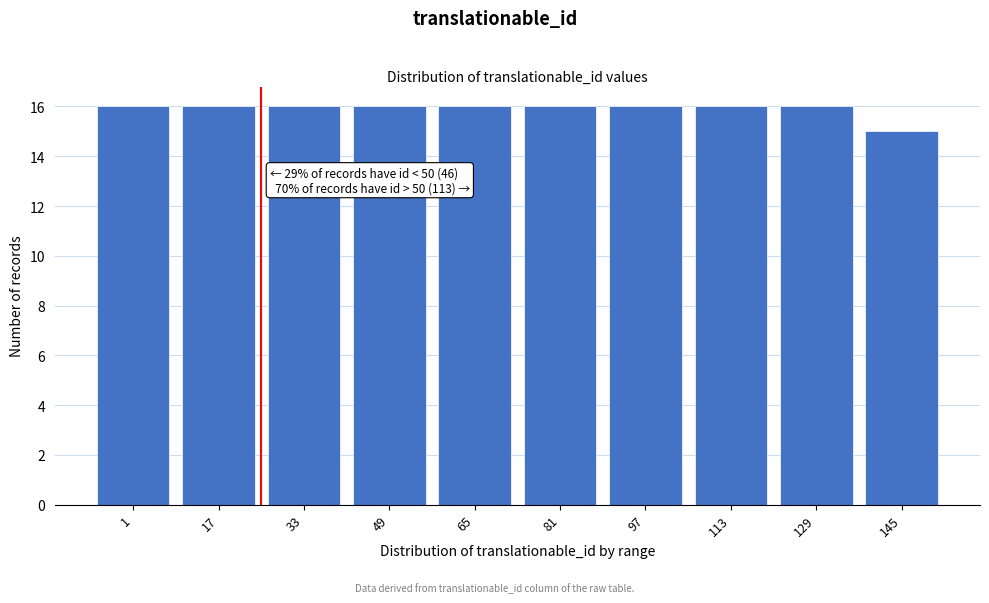

Reading left to right, transcribe all the data shown in this chart.

16	16	16	16	16	16	16	16	16	15